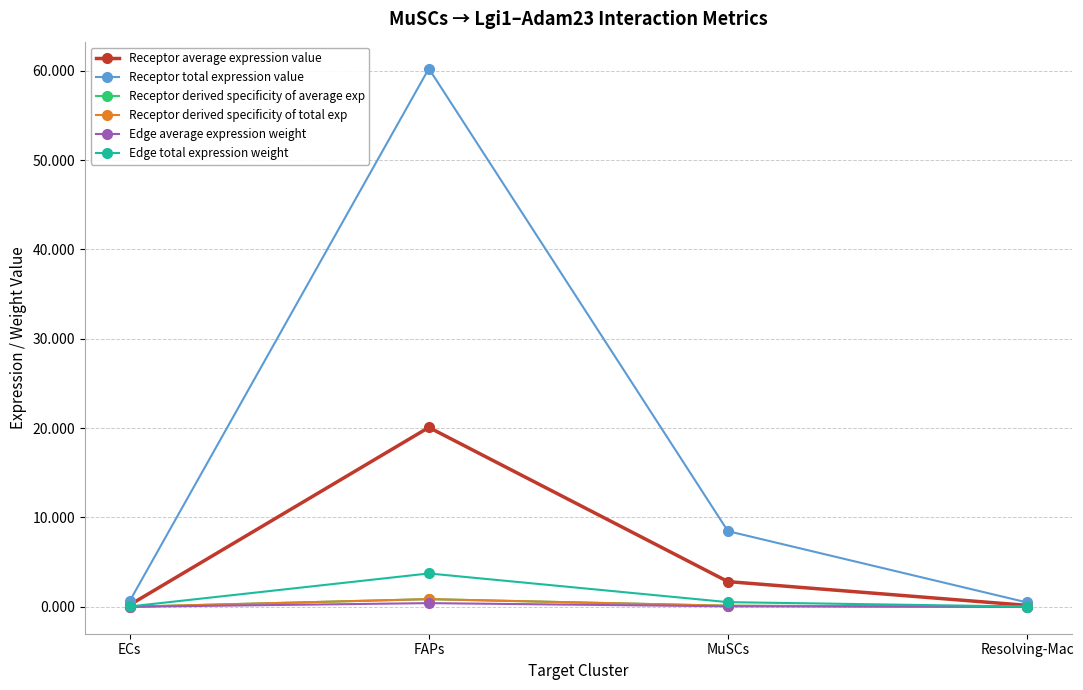

Does the chart have visible grid lines?

Yes